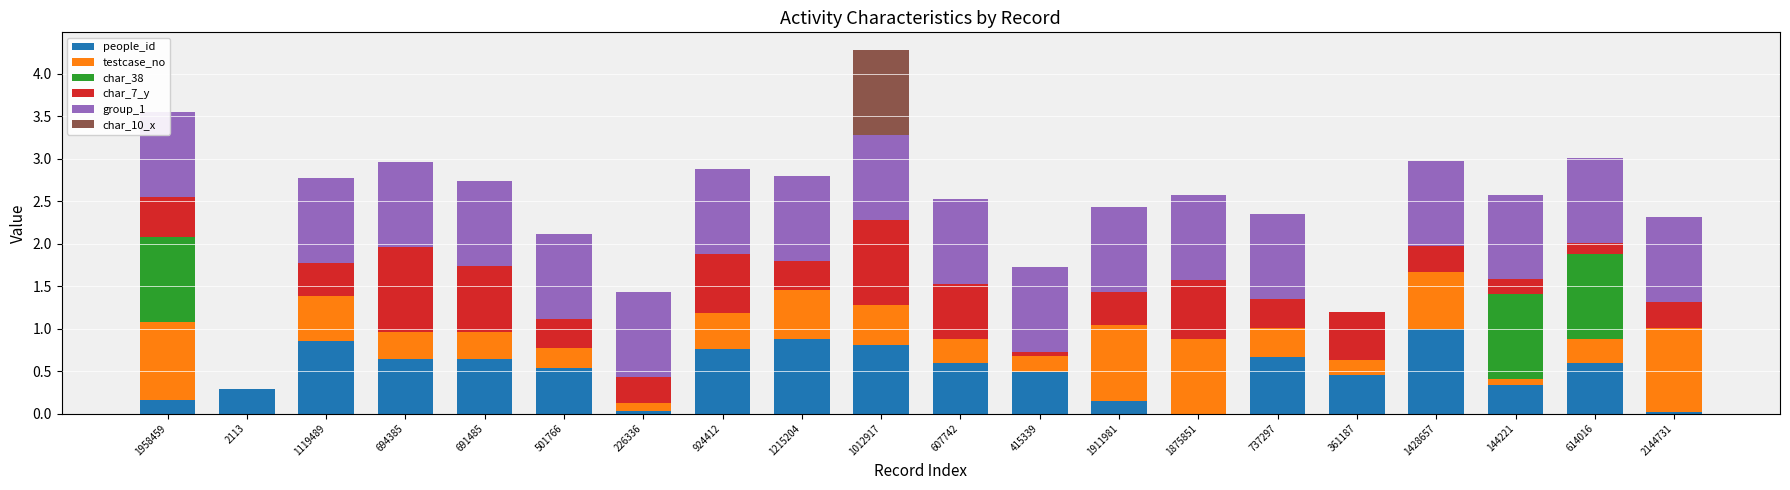

At how many categories does at least one series exceed 0?

20